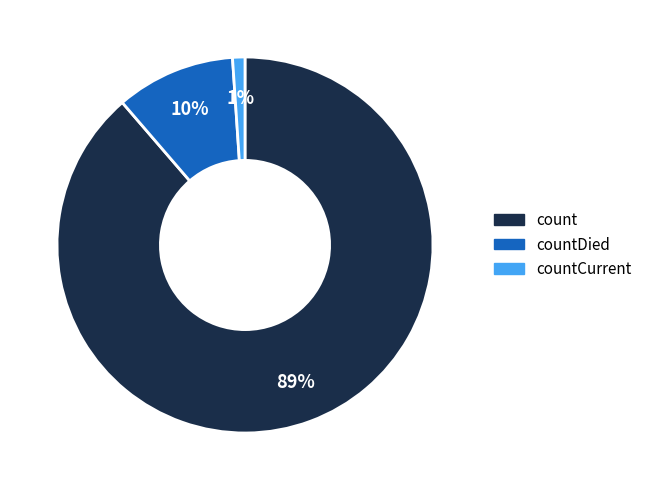

Is there any slice that represents more than half of the pie?

Yes